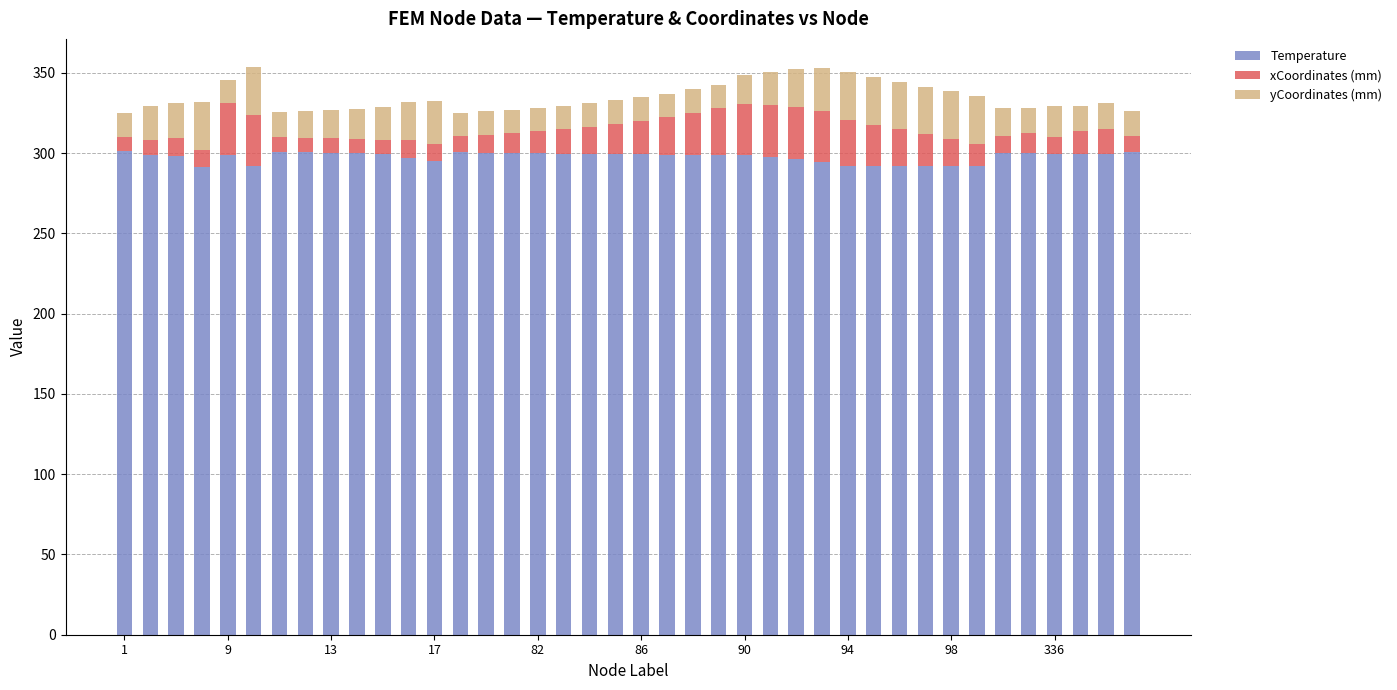

What is the average value of the Temperature series?

297.6